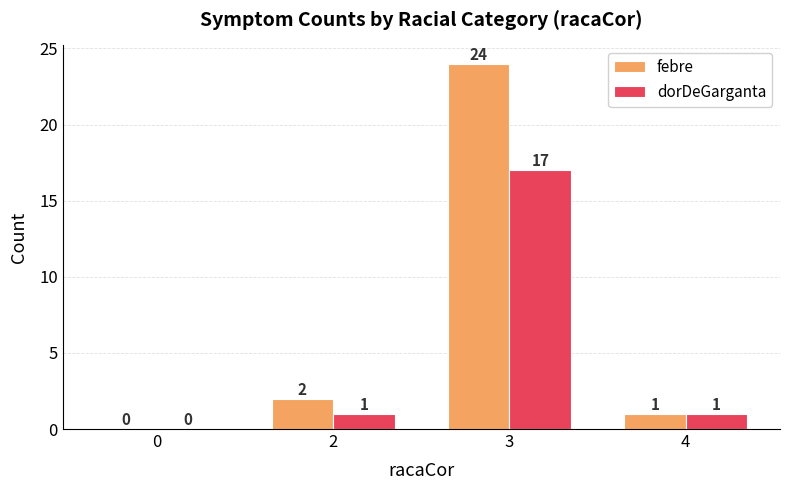

What is the sum of all dorDeGarganta values?

19